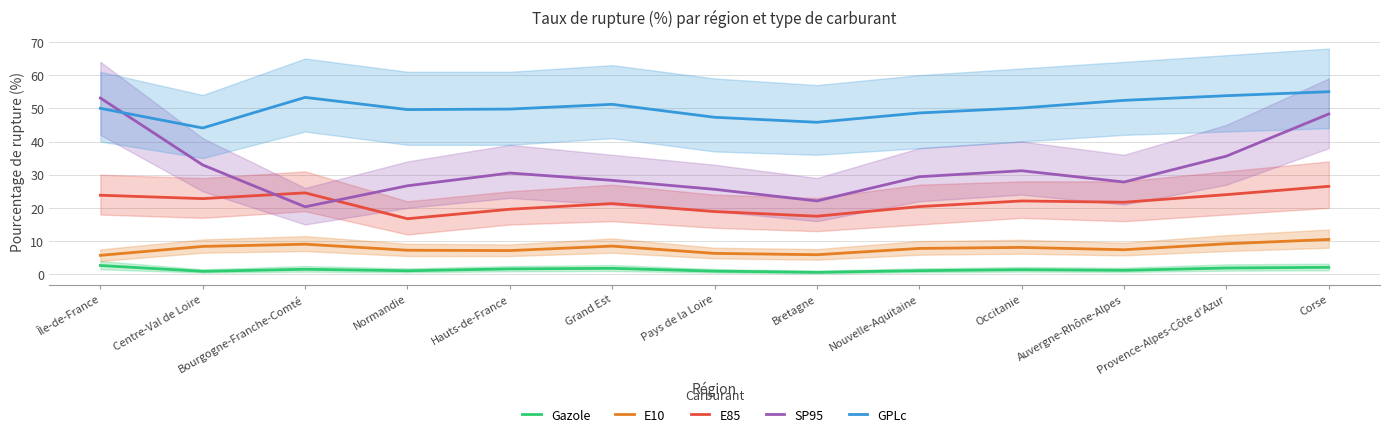

Which series has the largest range (max minus min)?

SP95